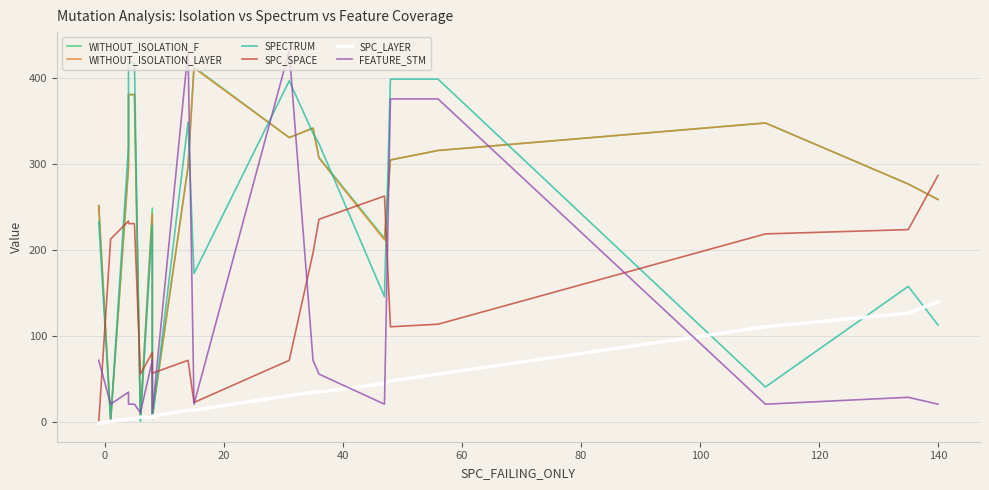

What is the difference between the second highest and minimum values in the WITHOUT_ISOLATION_F series?

379